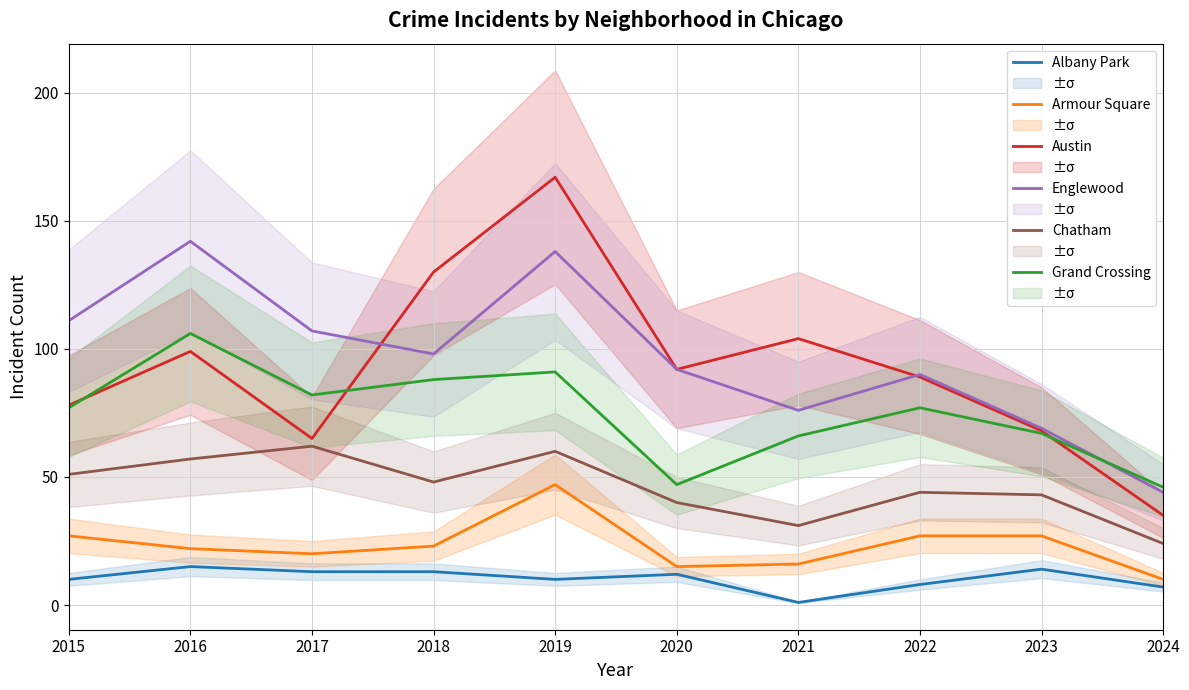

What is the lowest value of the Grand Crossing series?

46